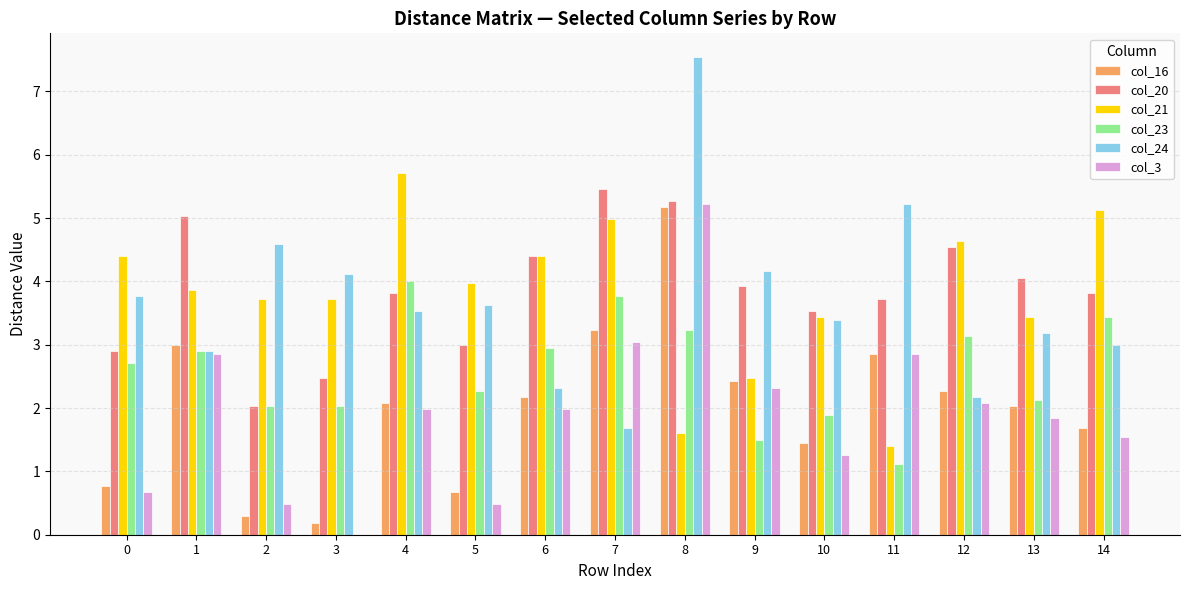

Read the col_24 value at 9.

4.2